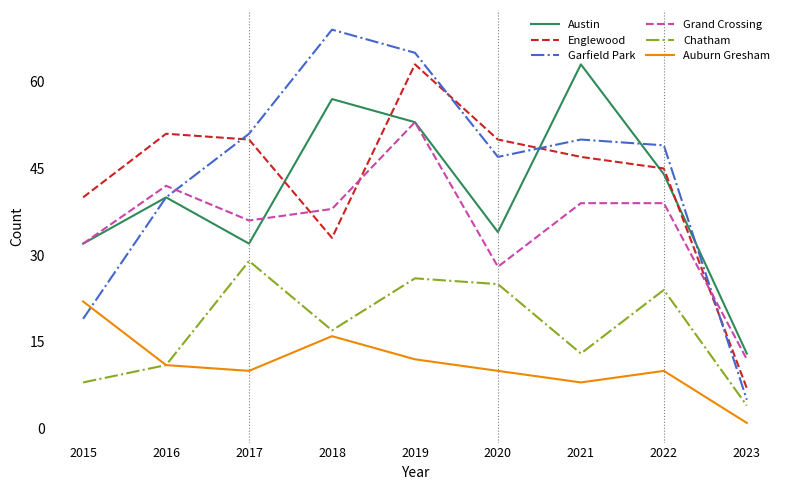

Count the number of data series in this chart.

6